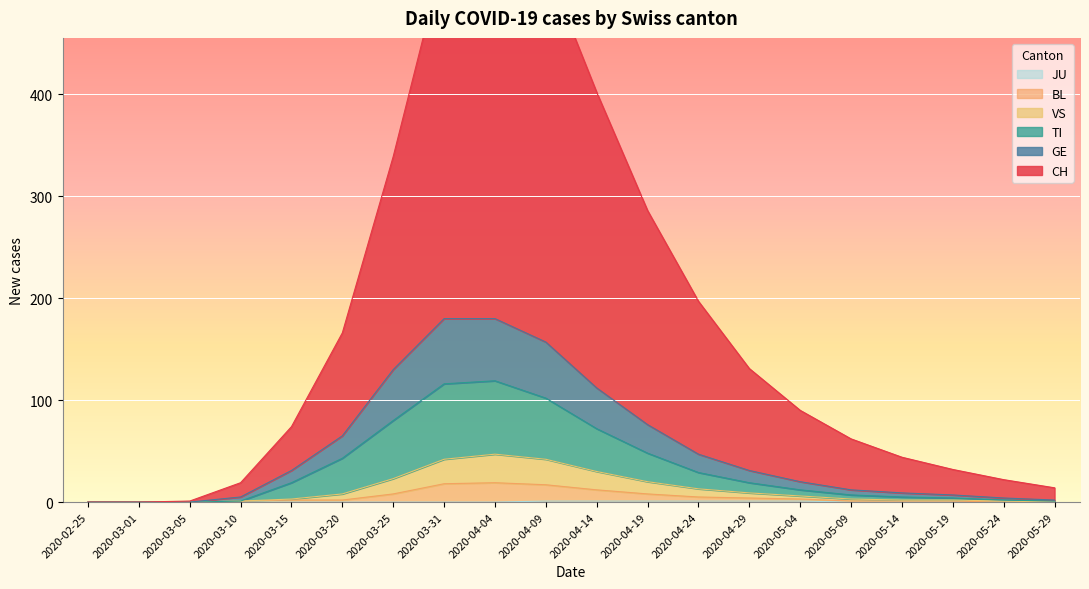

Which series has the widest spread of values?

CH